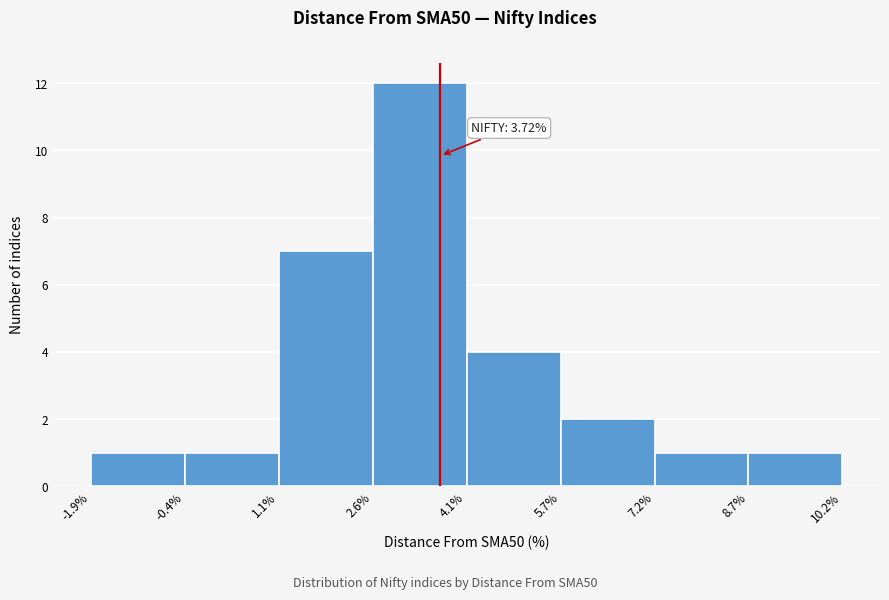

Which range on the x-axis has the tallest bar?

2.6% to 4.1%